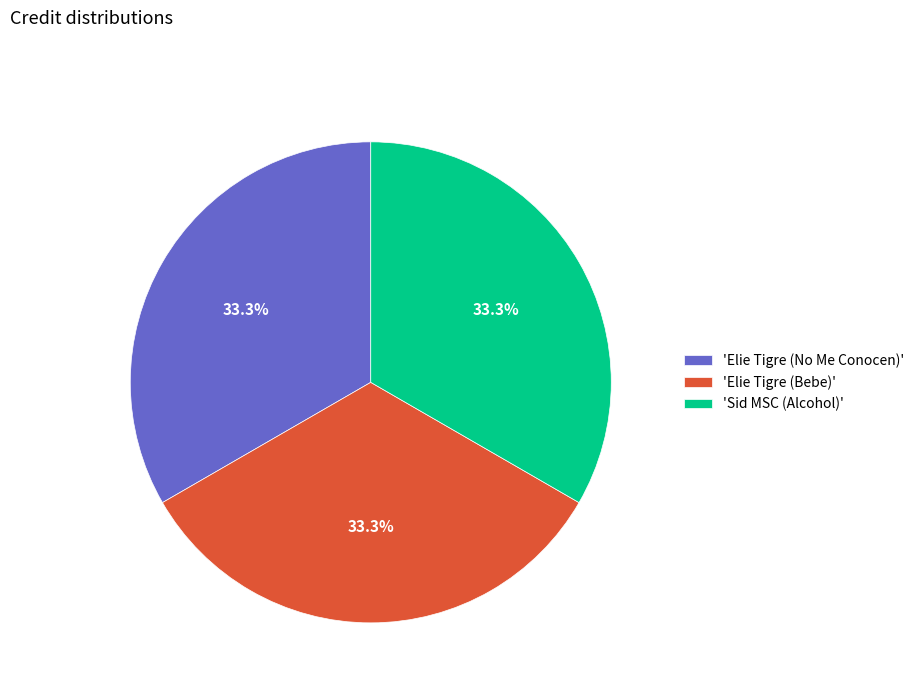

Approximately how many times larger is the value at 'Elie Tigre (No Me Conocen)' compared to 'Elie Tigre (Bebe)'?

1.0